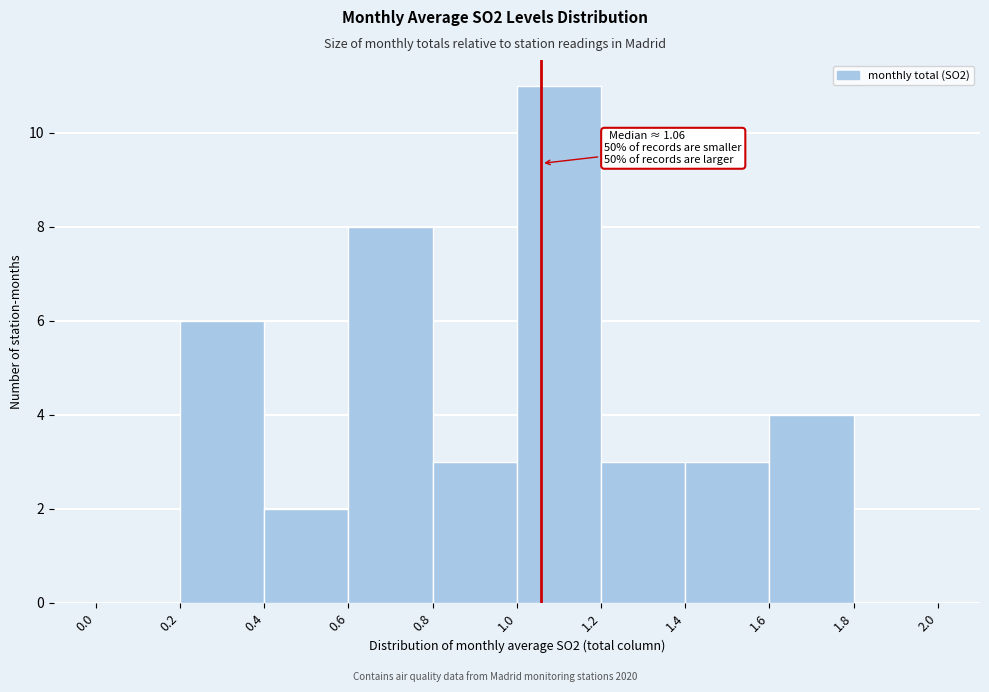

Which range on the x-axis has the tallest bar?

1.0 to 1.2